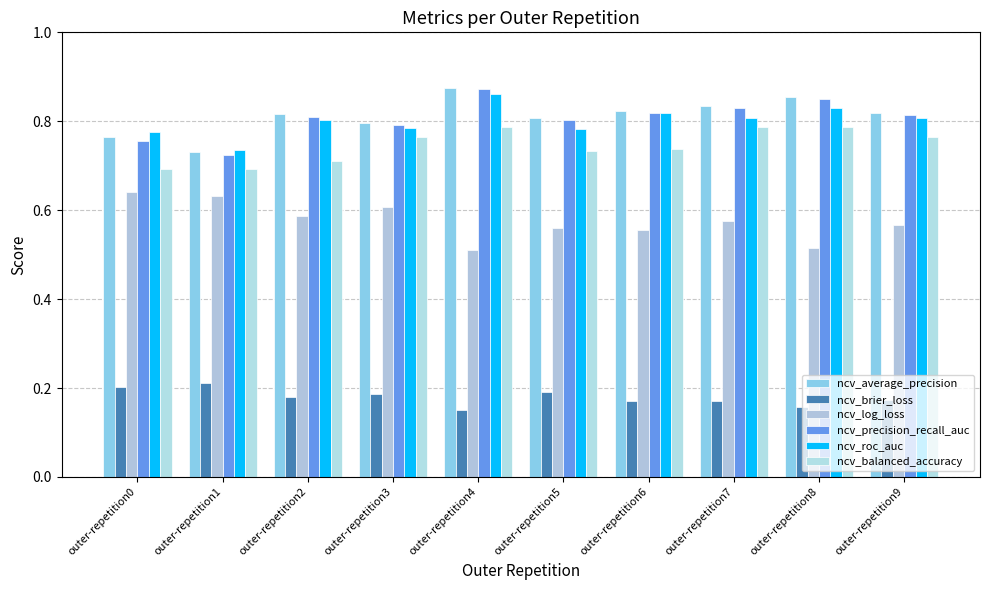

Reading left to right, what are all the values shown in this chart?

ncv_average_precision: outer-repetition0=0.8	outer-repetition1=0.7	outer-repetition2=0.8	outer-repetition3=0.8	outer-repetition4=0.9	outer-repetition5=0.8	outer-repetition6=0.8	outer-repetition7=0.8	outer-repetition8=0.9	outer-repetition9=0.8
ncv_brier_loss: outer-repetition0=0.2	outer-repetition1=0.2	outer-repetition2=0.2	outer-repetition3=0.2	outer-repetition4=0.1	outer-repetition5=0.2	outer-repetition6=0.2	outer-repetition7=0.2	outer-repetition8=0.2	outer-repetition9=0.2
ncv_log_loss: outer-repetition0=0.6	outer-repetition1=0.6	outer-repetition2=0.6	outer-repetition3=0.6	outer-repetition4=0.5	outer-repetition5=0.6	outer-repetition6=0.6	outer-repetition7=0.6	outer-repetition8=0.5	outer-repetition9=0.6
ncv_precision_recall_auc: outer-repetition0=0.8	outer-repetition1=0.7	outer-repetition2=0.8	outer-repetition3=0.8	outer-repetition4=0.9	outer-repetition5=0.8	outer-repetition6=0.8	outer-repetition7=0.8	outer-repetition8=0.9	outer-repetition9=0.8
ncv_roc_auc: outer-repetition0=0.8	outer-repetition1=0.7	outer-repetition2=0.8	outer-repetition3=0.8	outer-repetition4=0.9	outer-repetition5=0.8	outer-repetition6=0.8	outer-repetition7=0.8	outer-repetition8=0.8	outer-repetition9=0.8
ncv_balanced_accuracy: outer-repetition0=0.7	outer-repetition1=0.7	outer-repetition2=0.7	outer-repetition3=0.8	outer-repetition4=0.8	outer-repetition5=0.7	outer-repetition6=0.7	outer-repetition7=0.8	outer-repetition8=0.8	outer-repetition9=0.8